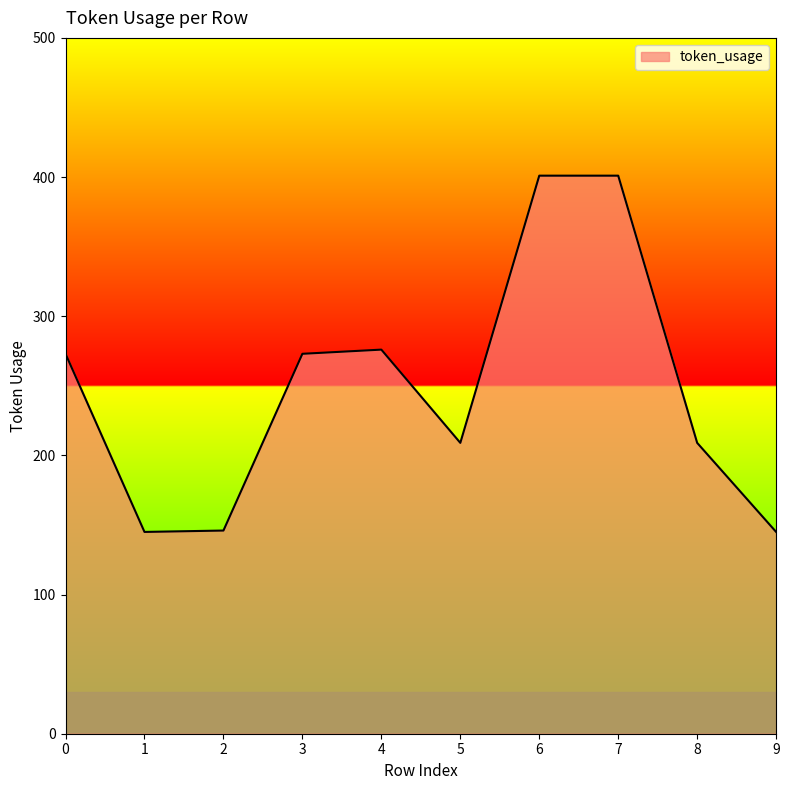

What is the difference between the maximum and minimum values?

256